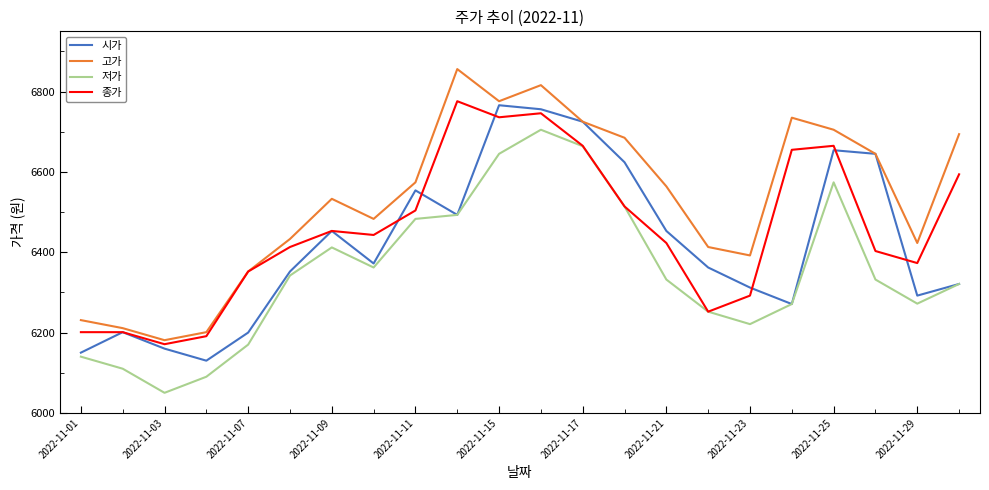

What is the sum of all 고가 values?

143628